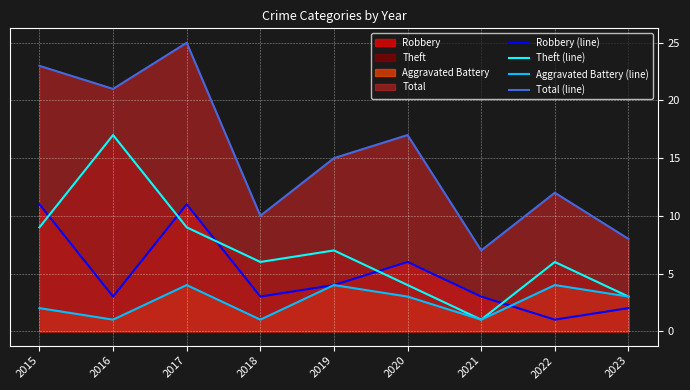

How many interior local valleys does the Aggravated Battery (line) series have?

3